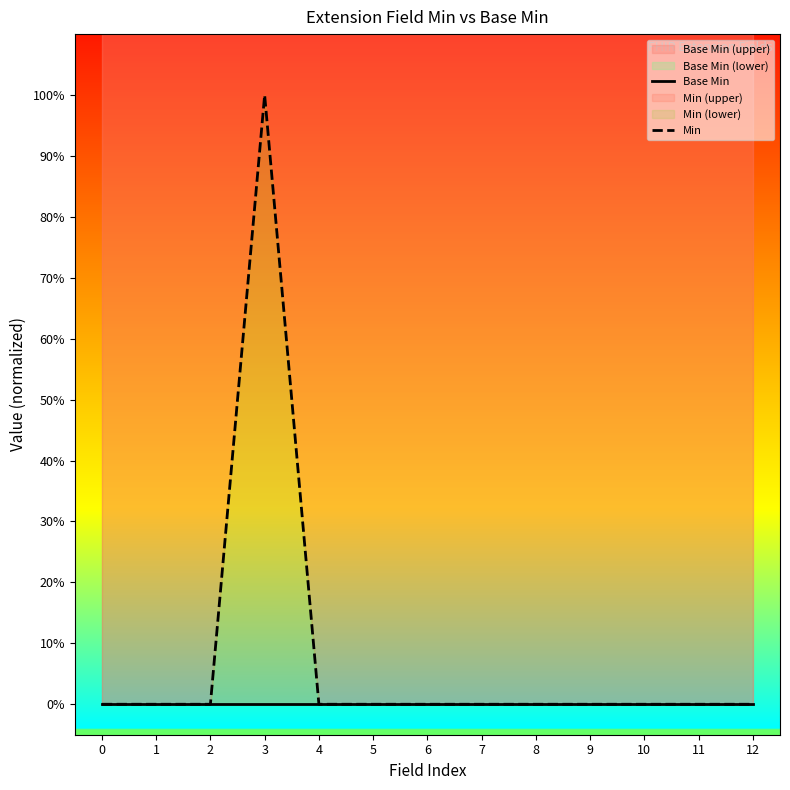

What is the difference between the maximum and minimum values in the Min series?

1